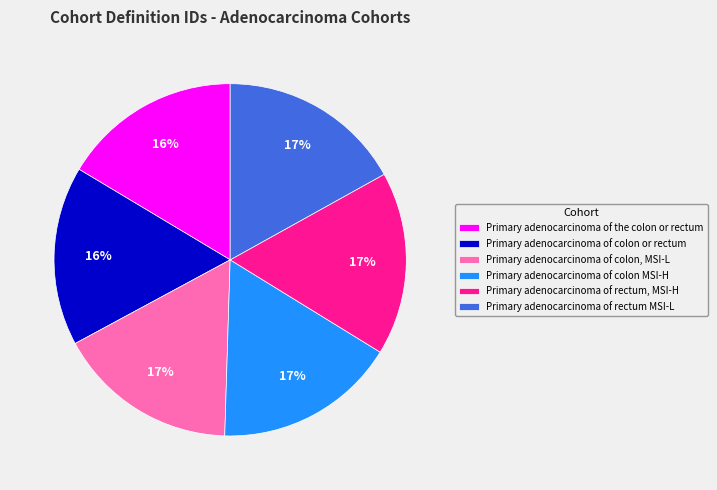

Is the sum of Primary adenocarcinoma of rectum MSI-L and Primary adenocarcinoma of rectum, MSI-H greater than half?

No